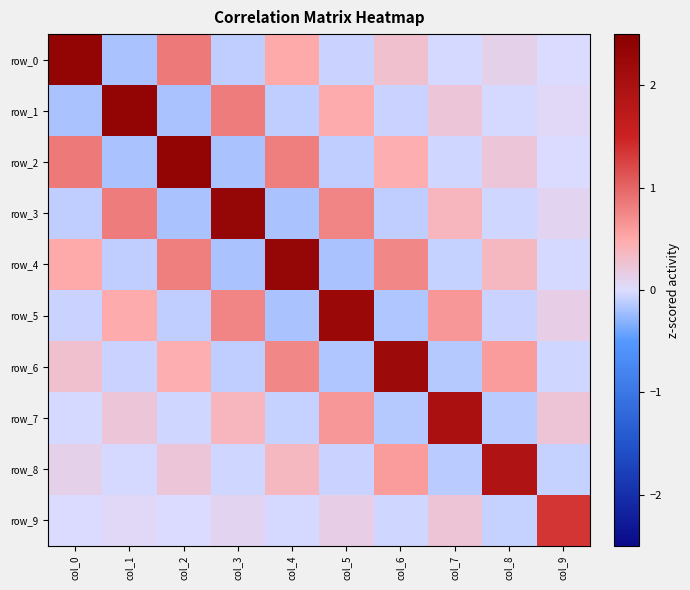

Which category has the highest value in the row_4 series?

col_4